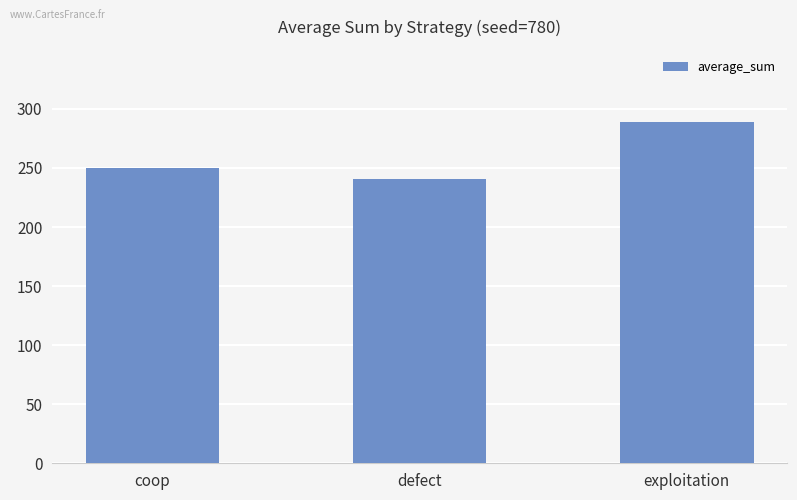

What is the sum of all values?

78000000